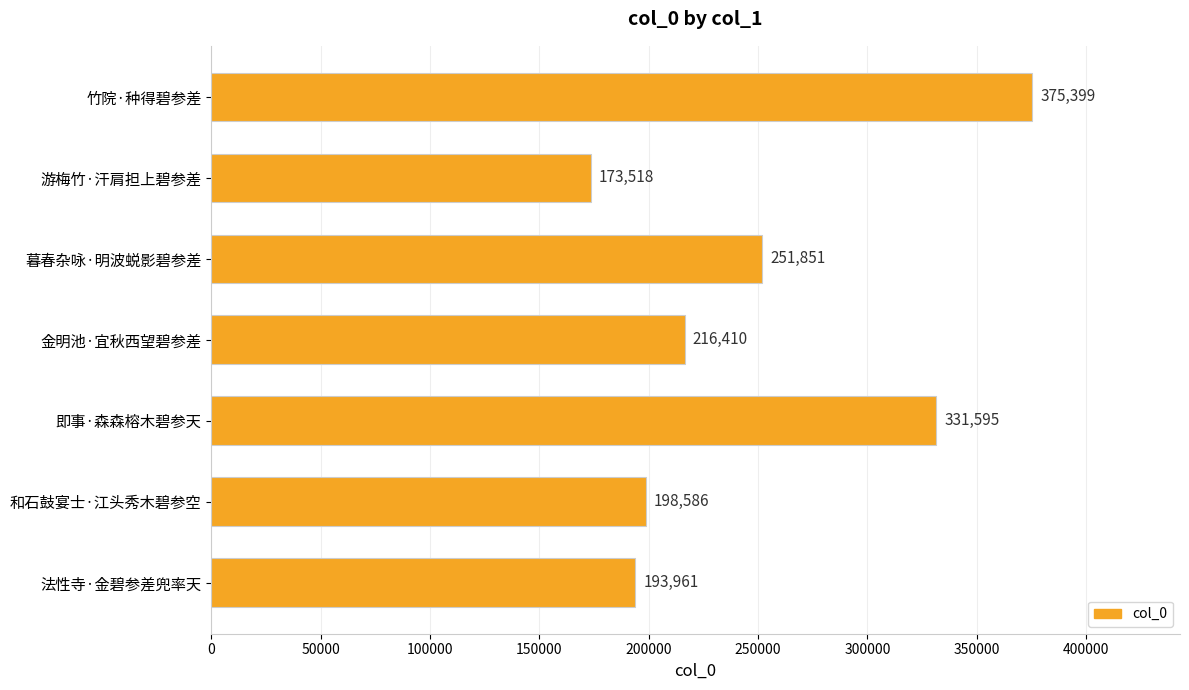

Rank the categories by value from lowest to highest.

游梅竹·汗肩担上碧参差, 法性寺·金碧参差兜率天, 和石鼓宴士·江头秀木碧参空, 金明池·宜秋西望碧参差, 暮春杂咏·明波蜕影碧参差, 即事·森森榕木碧参天, 竹院·种得碧参差